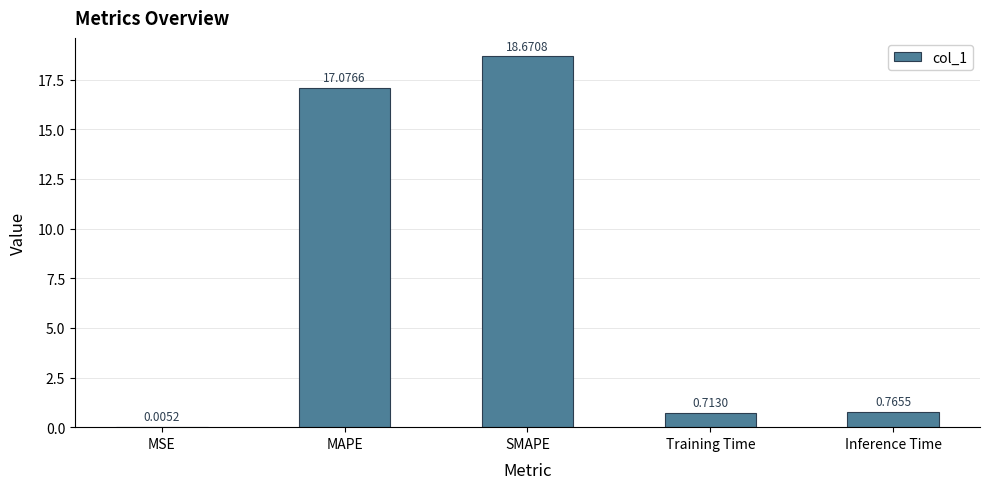

Which category has the highest value across all series?

SMAPE